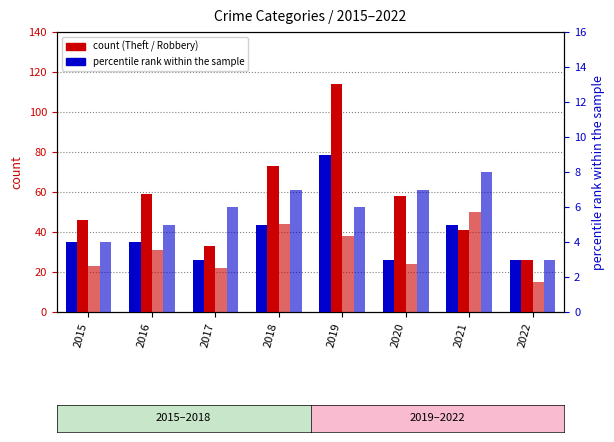

What is the sum of all Aggravated Battery values?

46